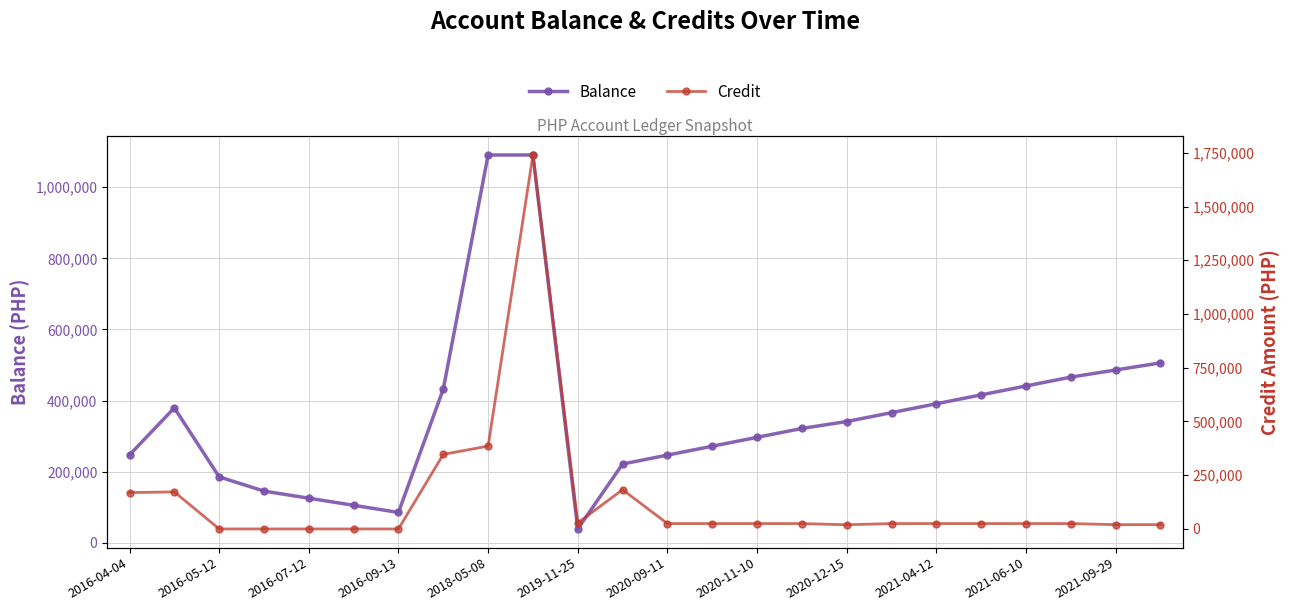

What is the minimum value for Balance?

38821.7